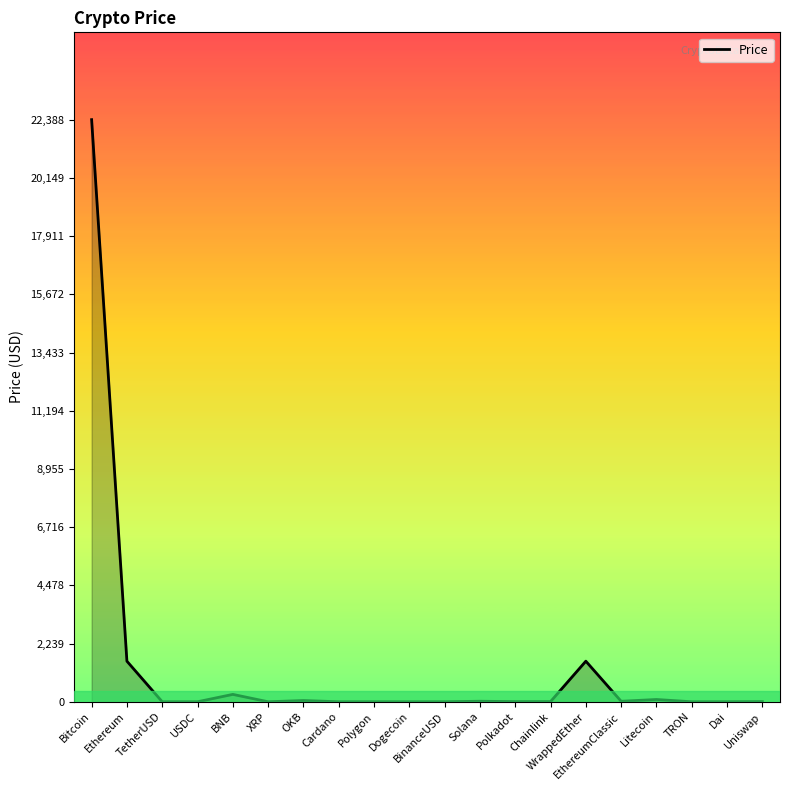

How many lines are shown in the chart?

1